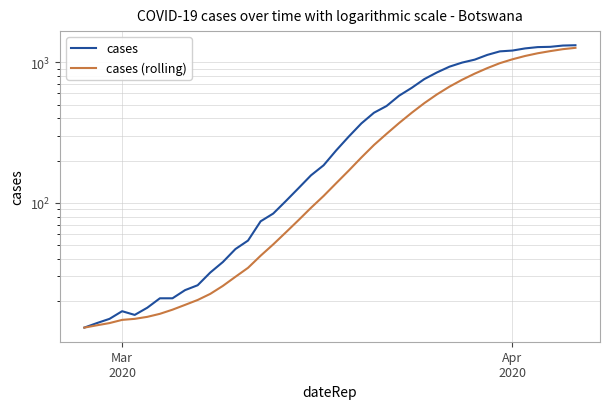

How many data points does each series have?

40